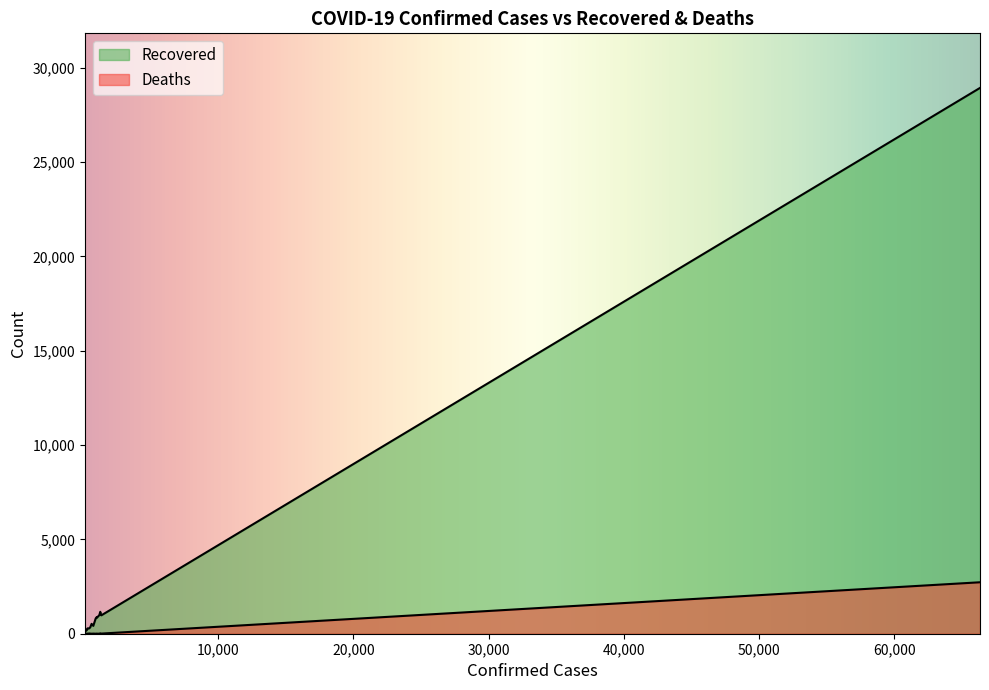

Rank the series by their average value, from lowest to highest.

Deaths, Recovered